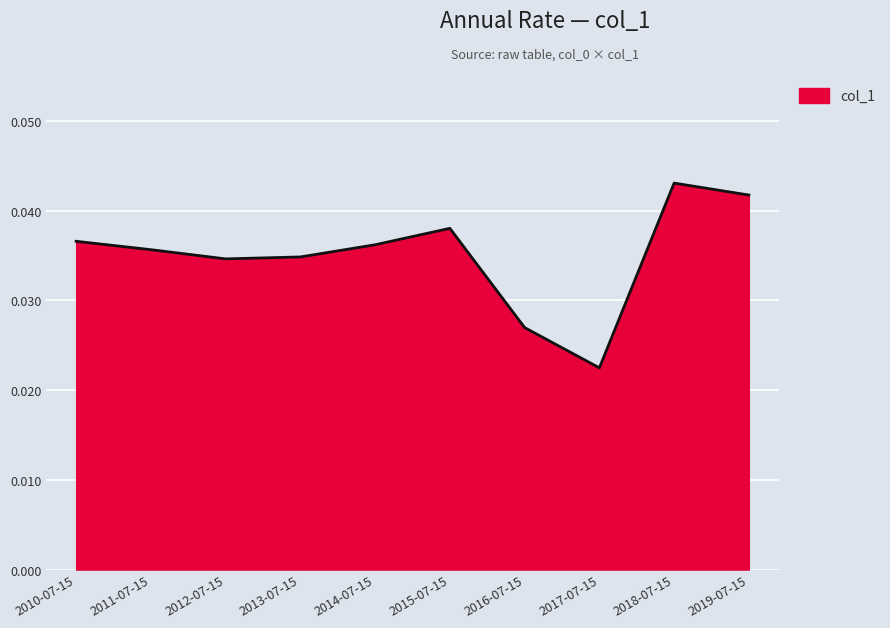

How many series are shown in this chart?

1